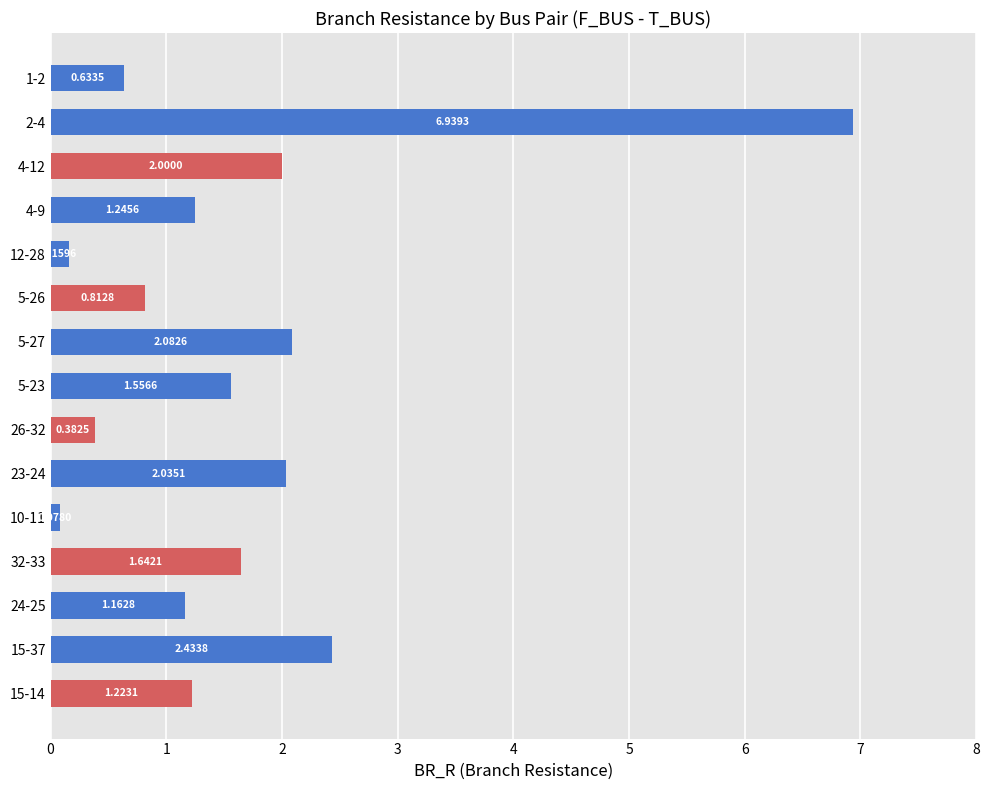

What is the difference between the maximum and second lowest values?

6.8